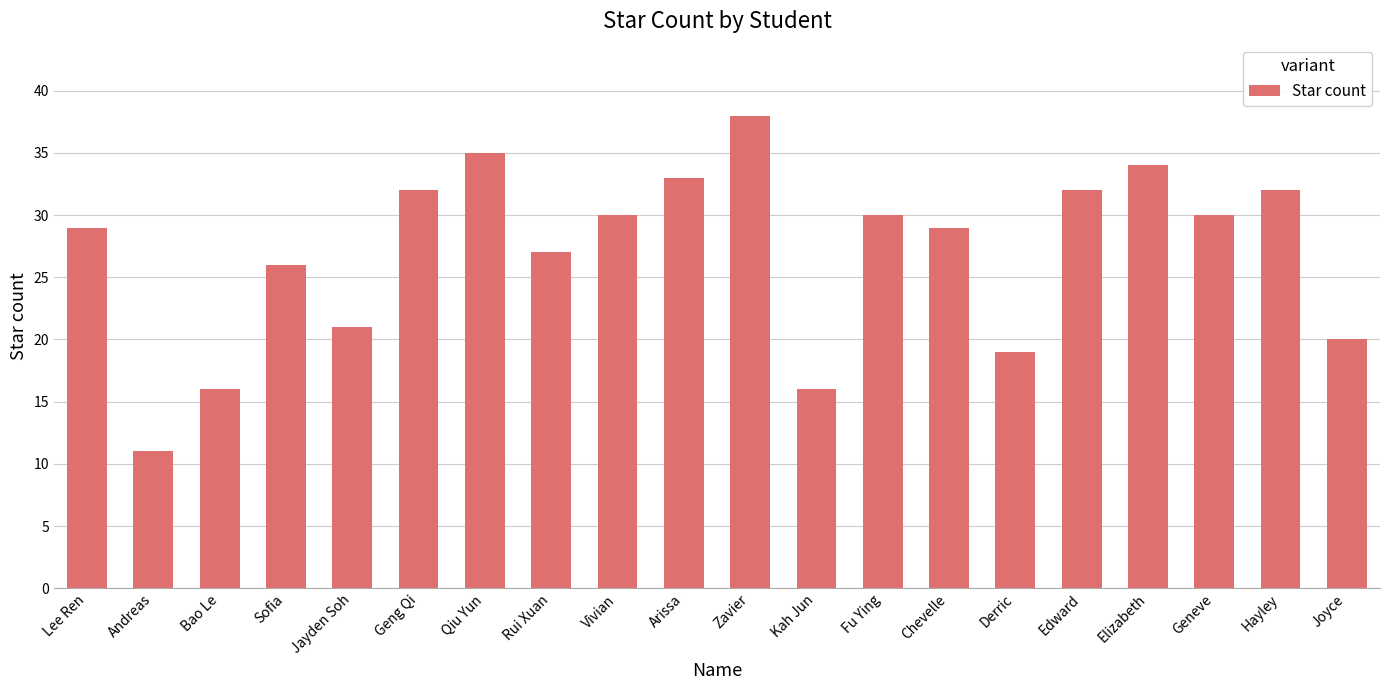

How many bars are there in total?

20